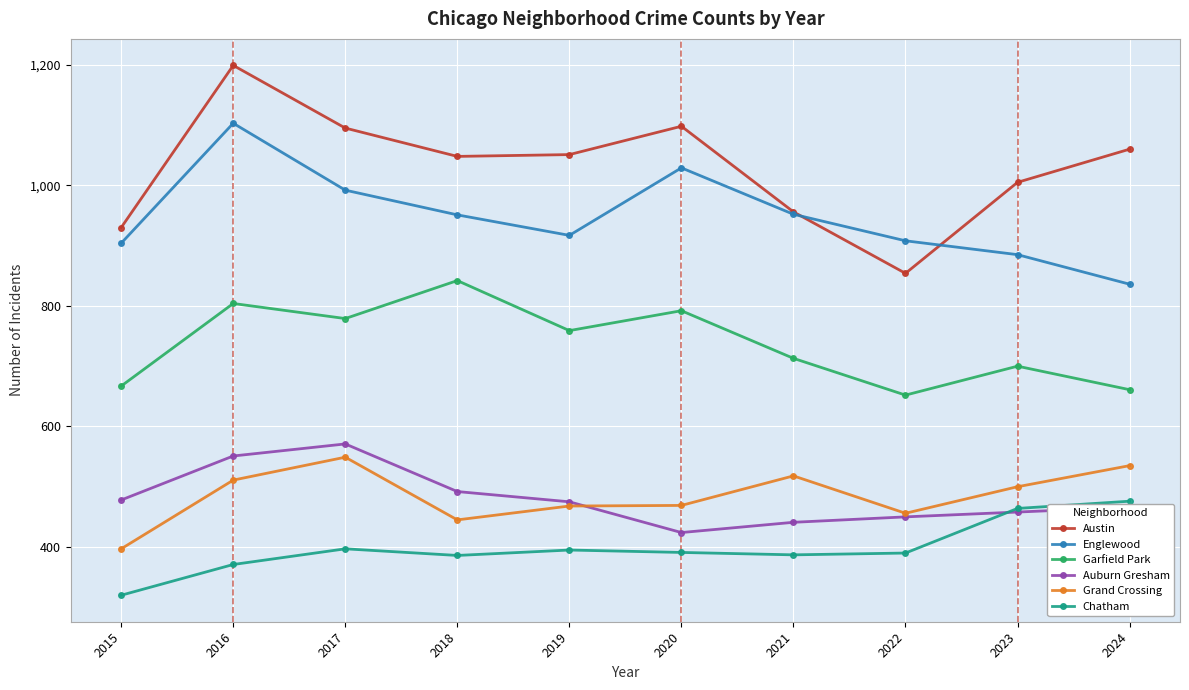

How many interior local peaks does the Englewood series have?

2